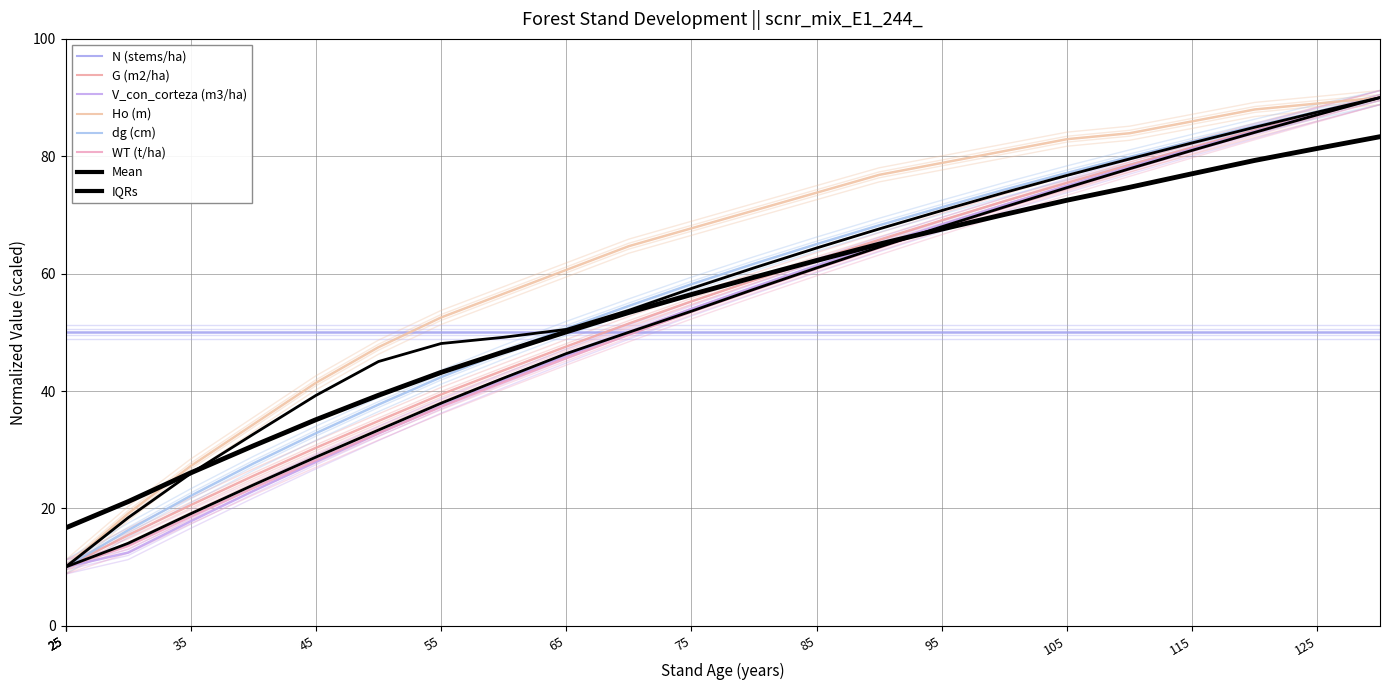

Is the value of V_con_corteza (m3/ha) at 25 greater than the value of Ho (m) at 125?

No